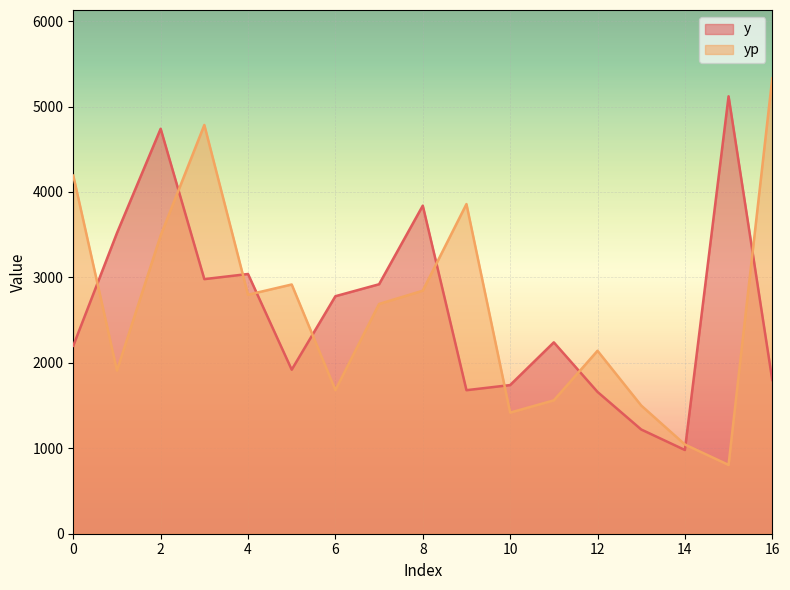

What is the total value across all series at 2?

8230.3